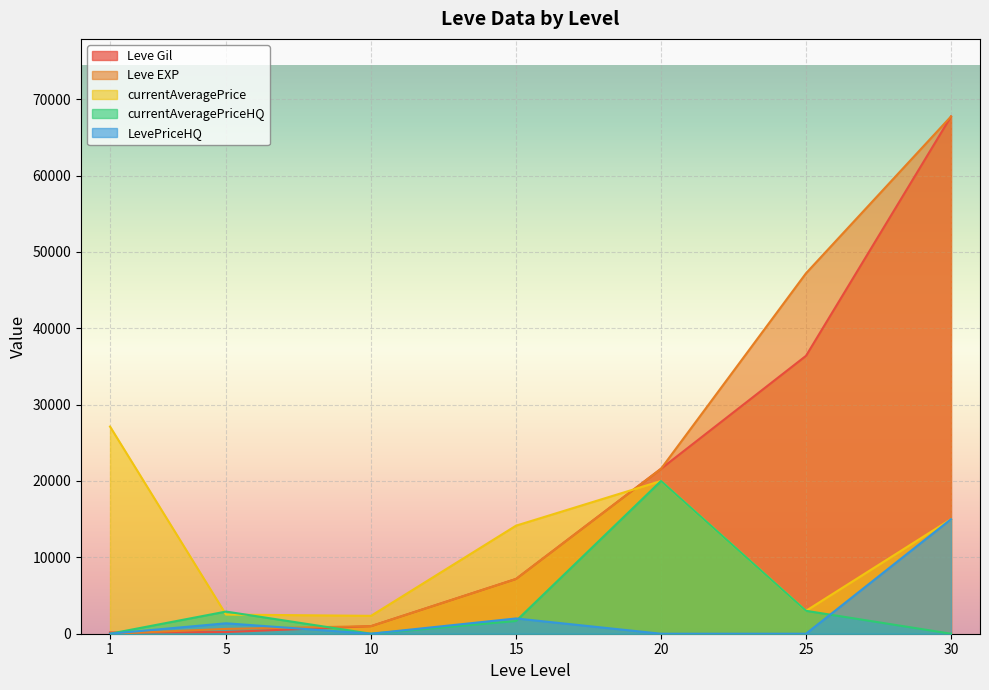

Which series changed the most between 10 and 30?

Leve Gil